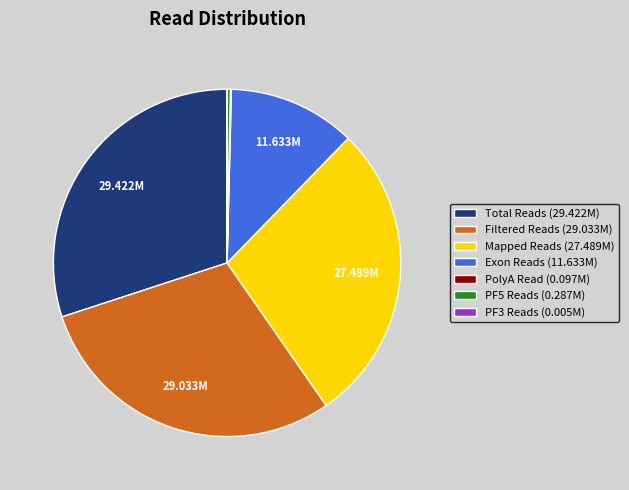

Does any single category account for the majority?

No